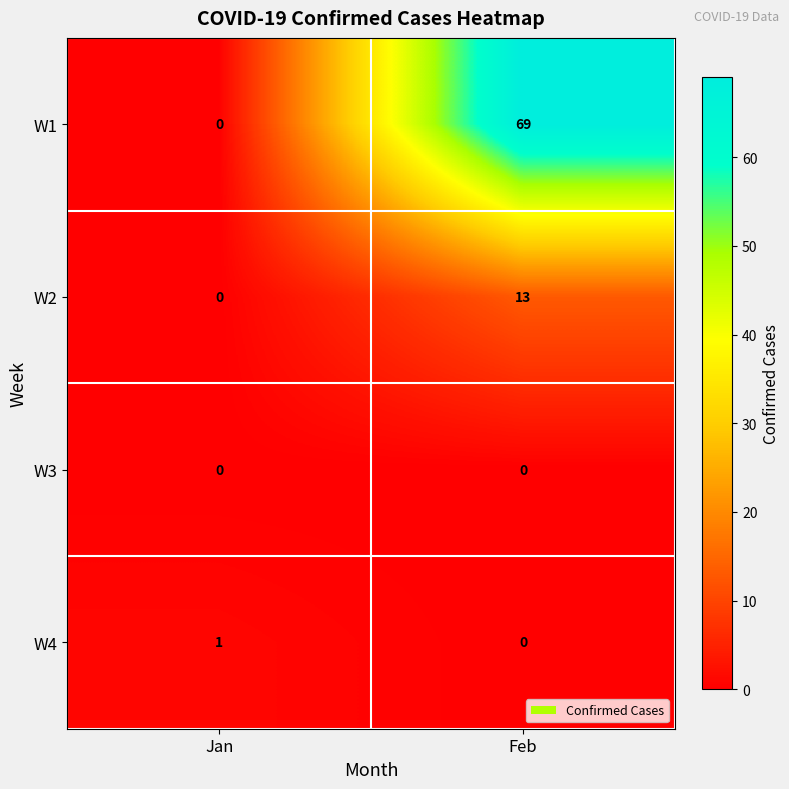

What is the greatest value displayed?

69